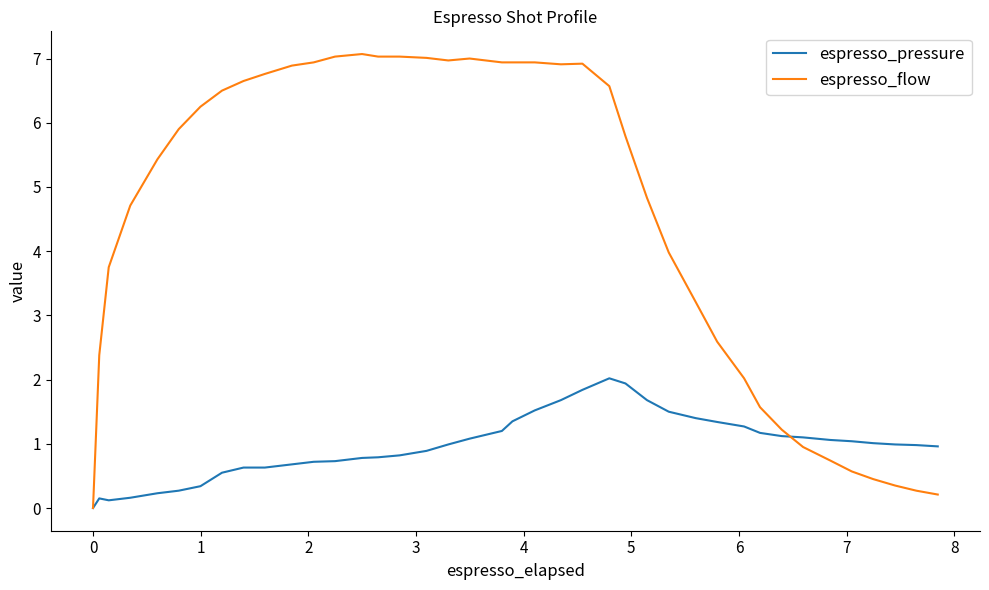

Which series has the widest spread of values?

espresso_flow